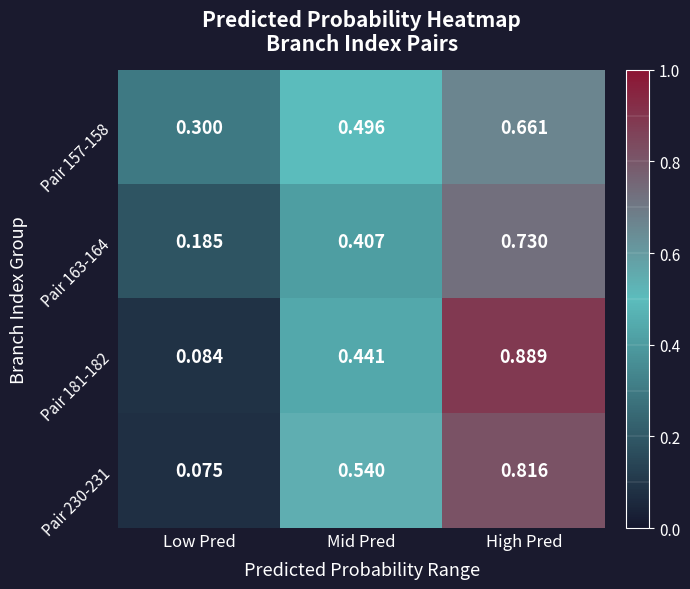

Which category has the highest value in the Pair 181-182 series?

High Pred